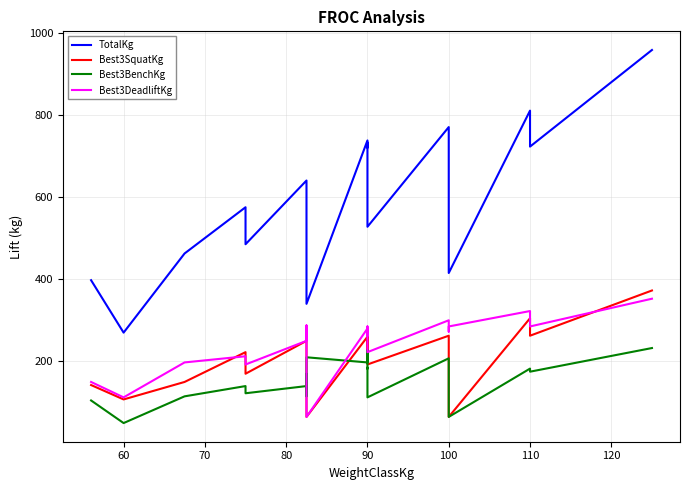

True or false: Best3DeadliftKg and TotalKg intersect in this chart.

False